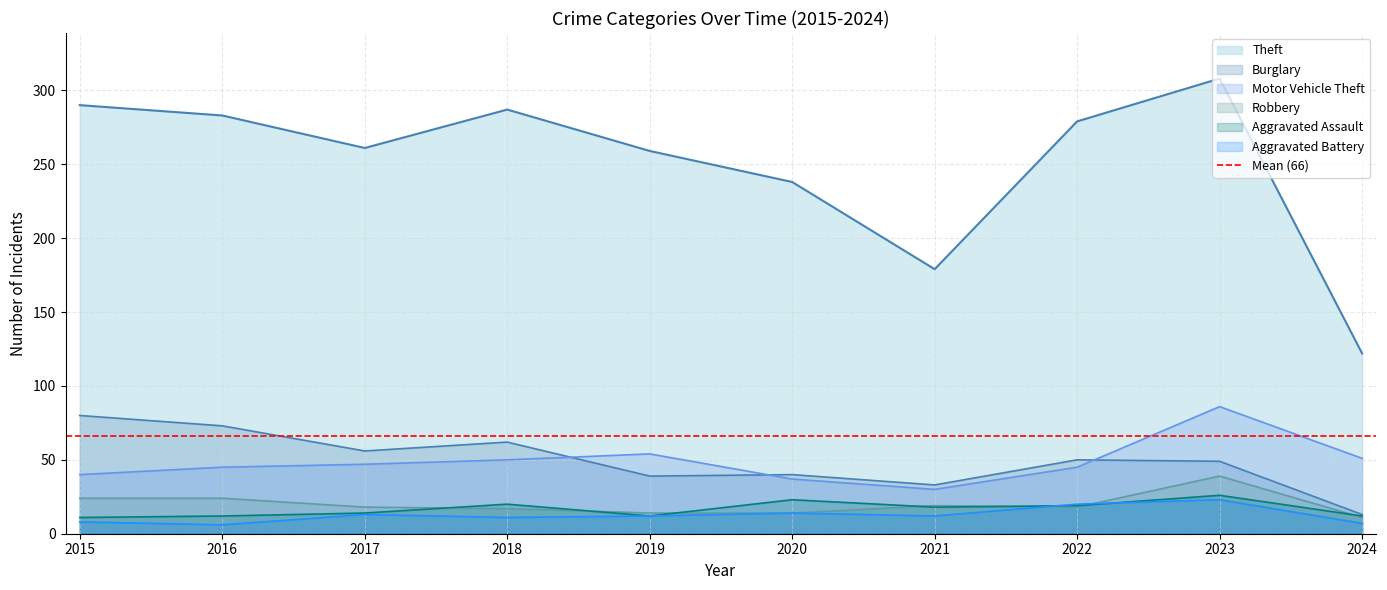

How many lines are shown in the chart?

6